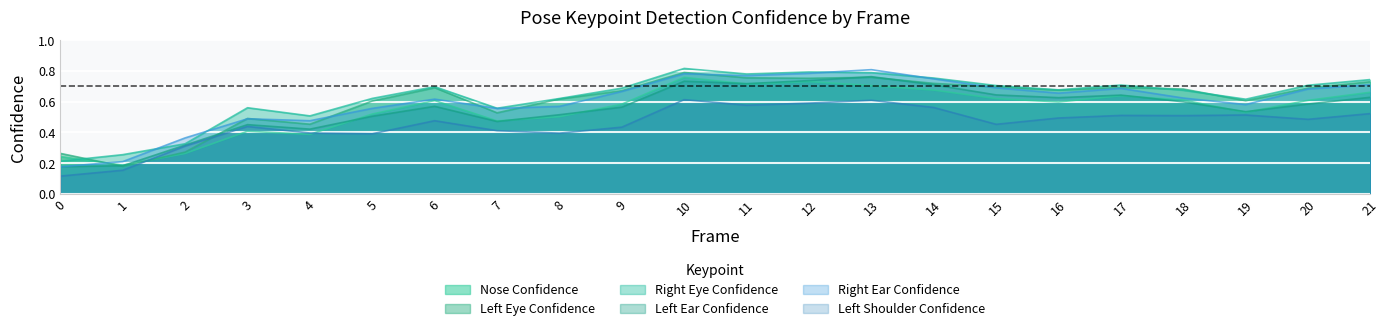

List the labels in order of a_left_shoulder_confidence value, smallest first.

0, 1, 2, 5, 8, 4, 7, 9, 3, 15, 6, 20, 16, 18, 17, 19, 21, 14, 11, 12, 13, 10